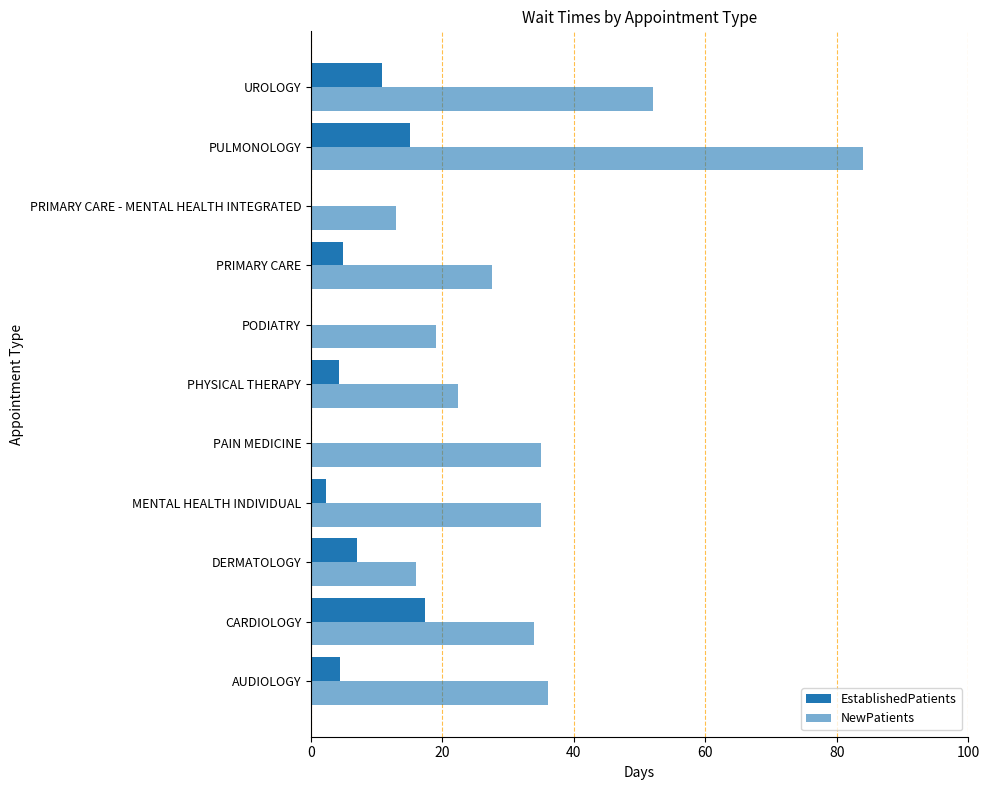

How many categories are shown in the chart?

11